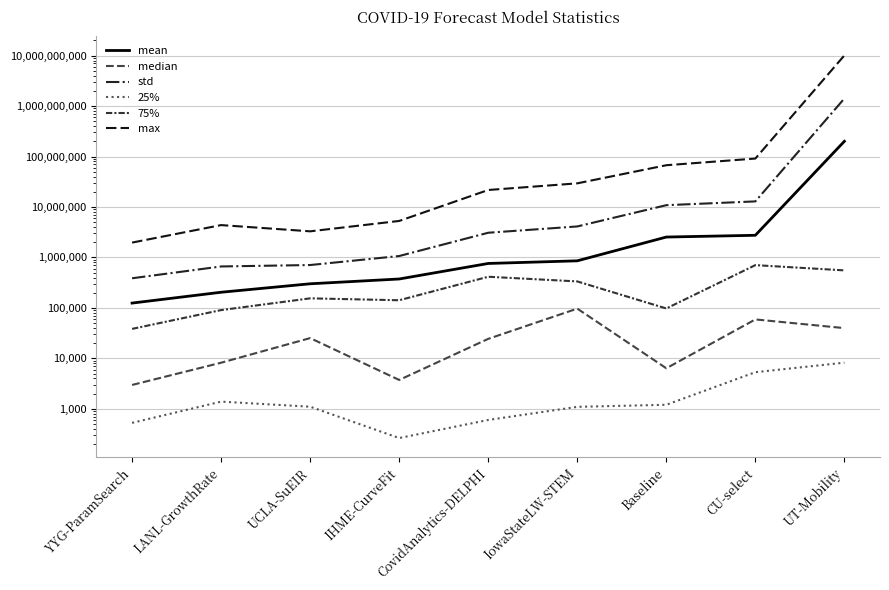

At which category does median reach its first local valley?

IHME-CurveFit